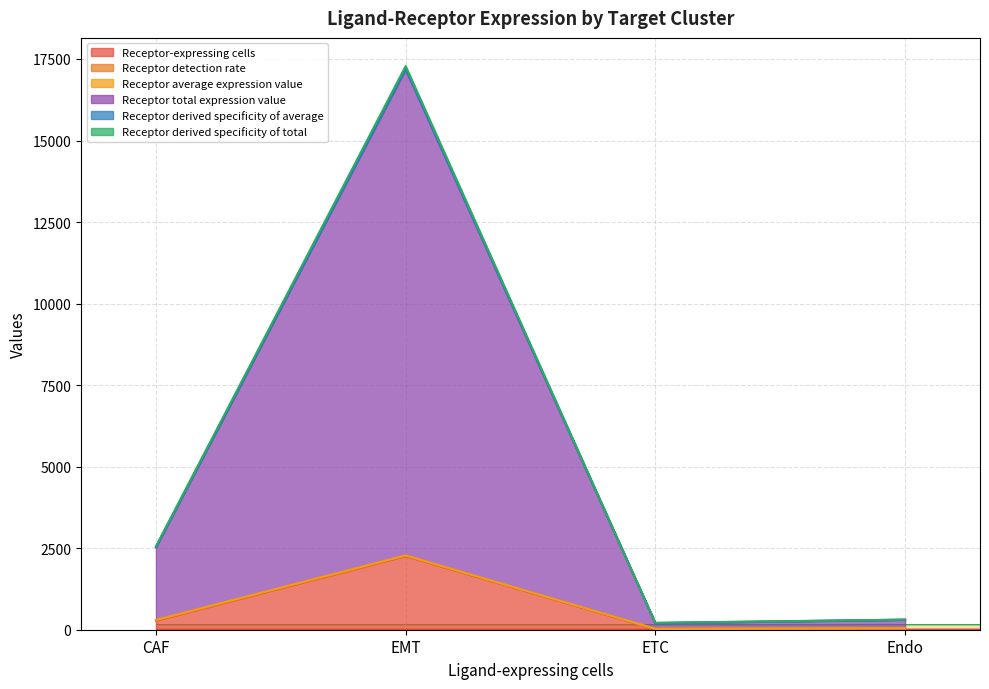

Which series has the largest total across all categories?

Receptor total expression value